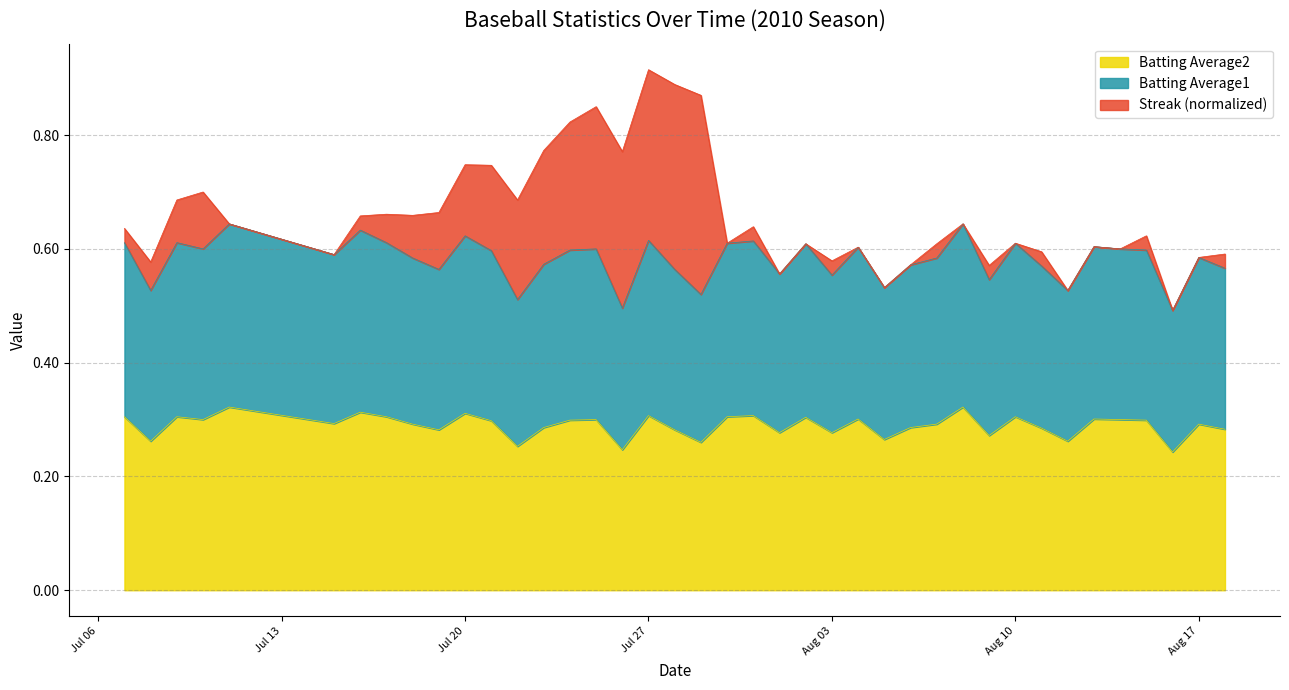

In Batting Average2, how many points are lower than both neighbors (excluding endpoints)?

13